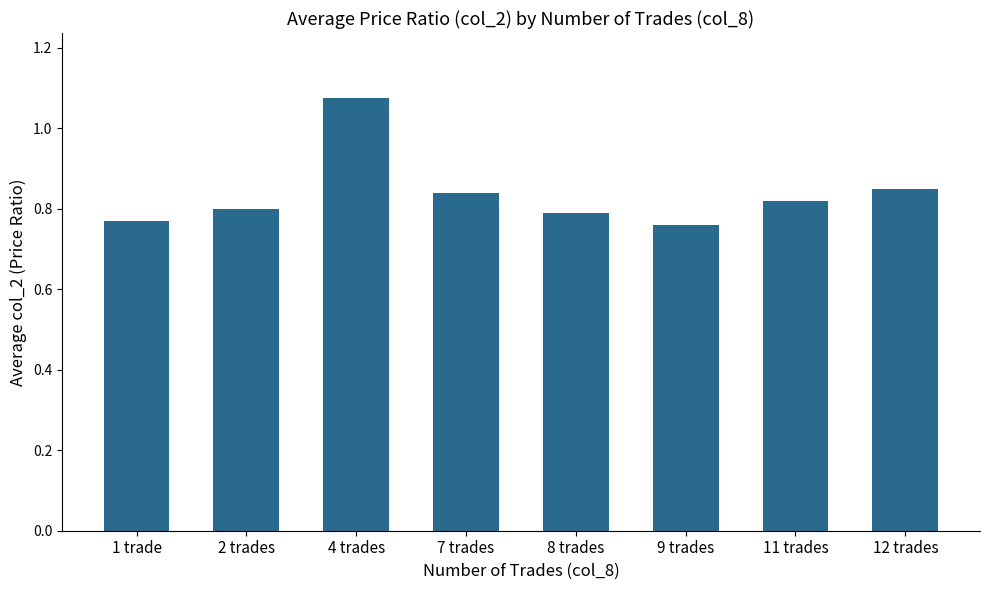

What is the sum of the values at 11 trades and 4 trades?

1.9